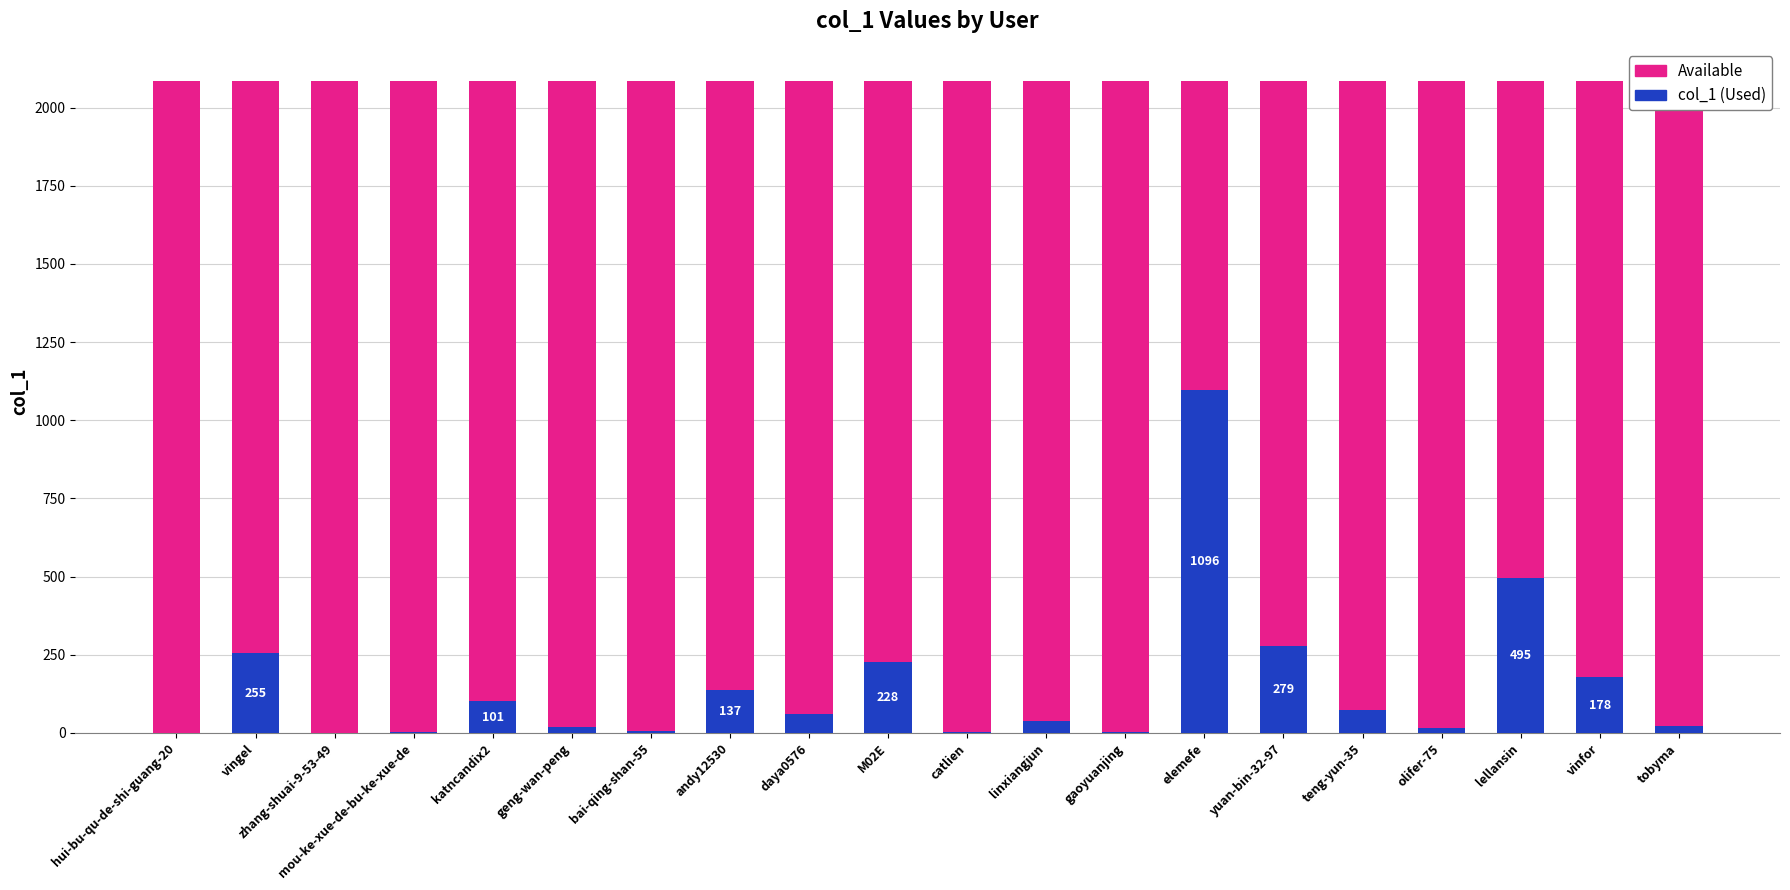

Does the chart contain stacked bars?

Yes